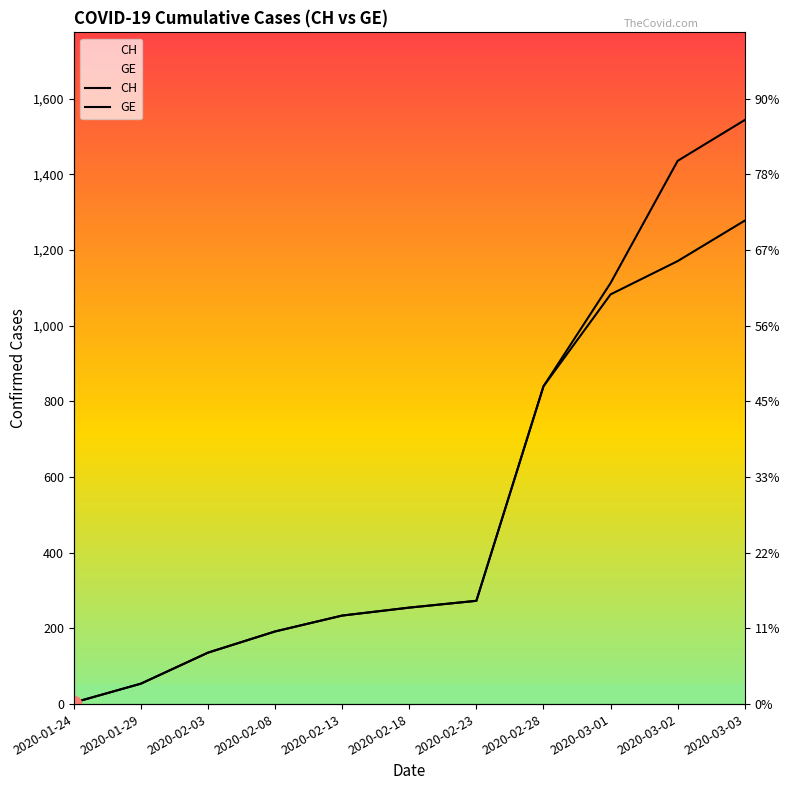

At how many categories does at least one series exceed 523?

4